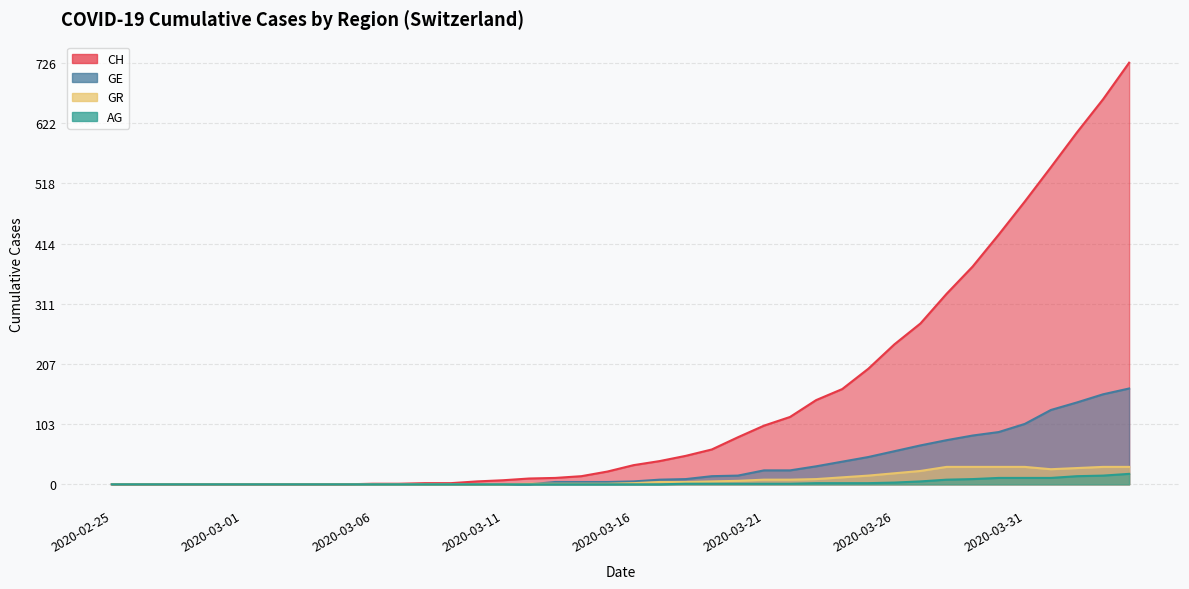

True or false: AG has a value of 0 at 2020-03-01.

True